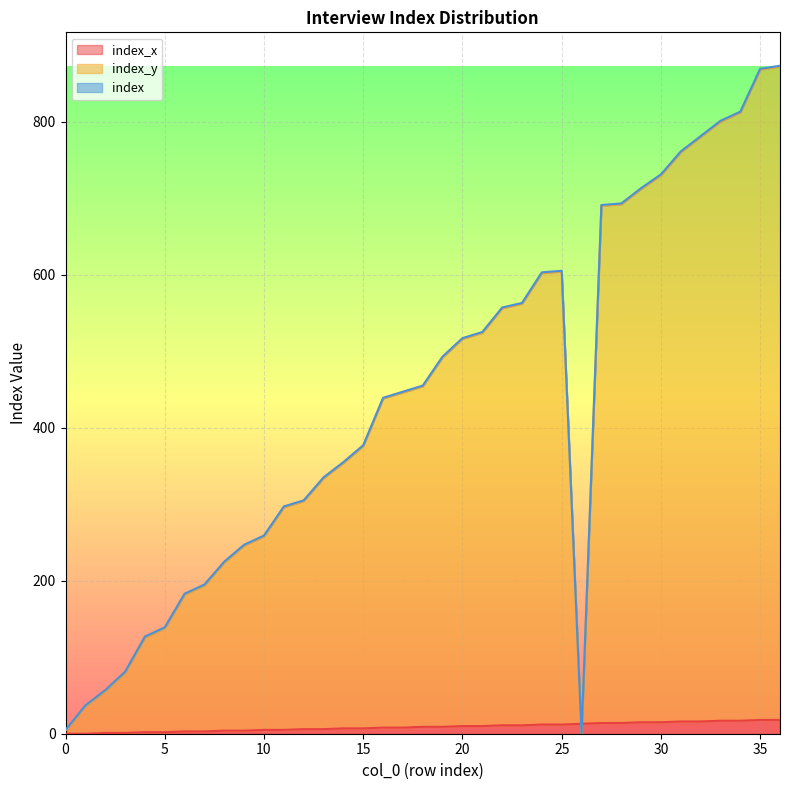

Is the value of index_y at 24 greater than the value of index_x at 21?

Yes